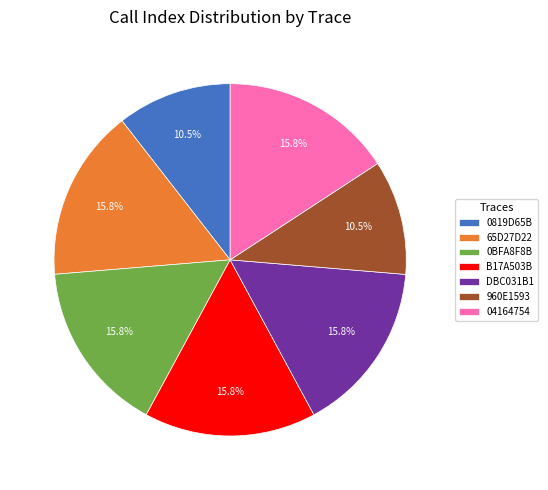

Is 960E1593 the majority of the pie?

No